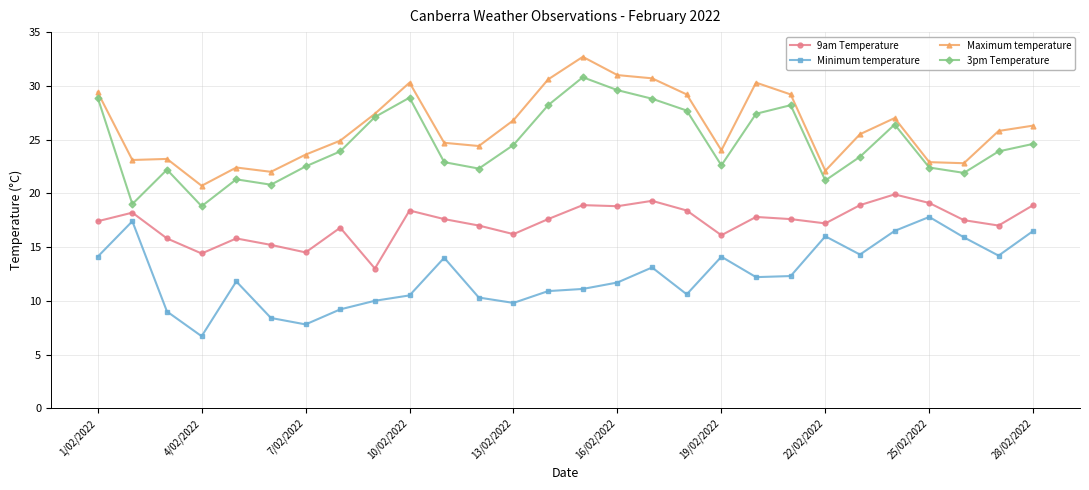

What is the value of the Minimum temperature point at the 21st from the left?

12.3